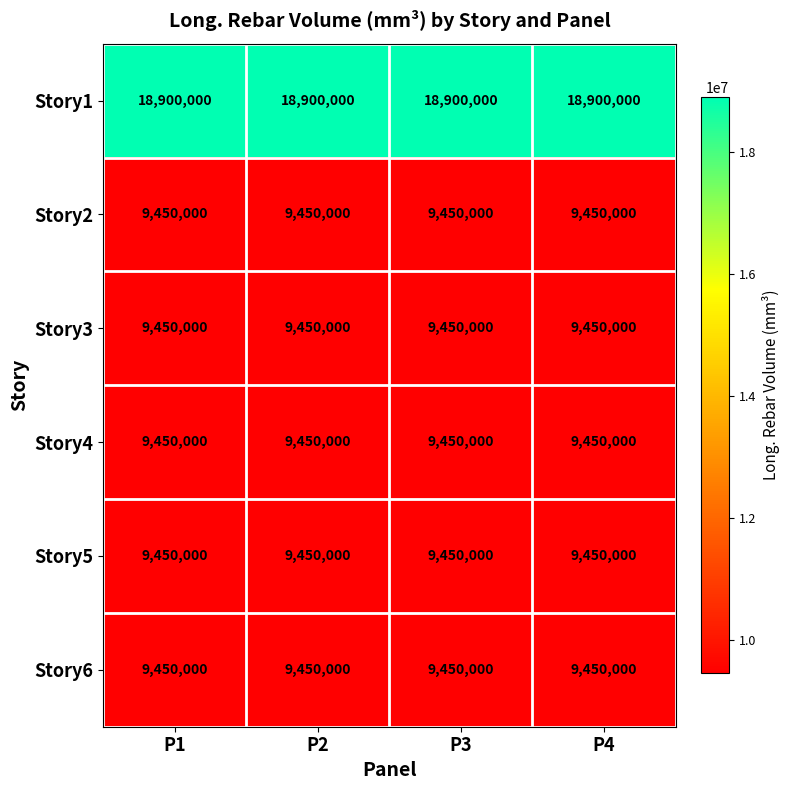

What is the smallest value displayed?

9450000